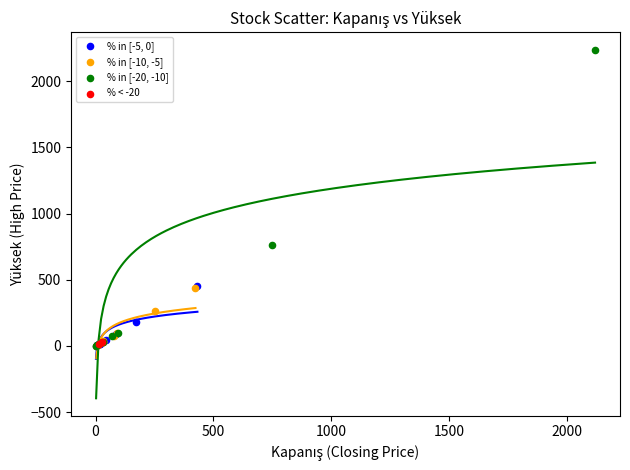

What are all the series names shown in the legend?

% in [-5, 0], % in [-10, -5], % in [-20, -10], % < -20